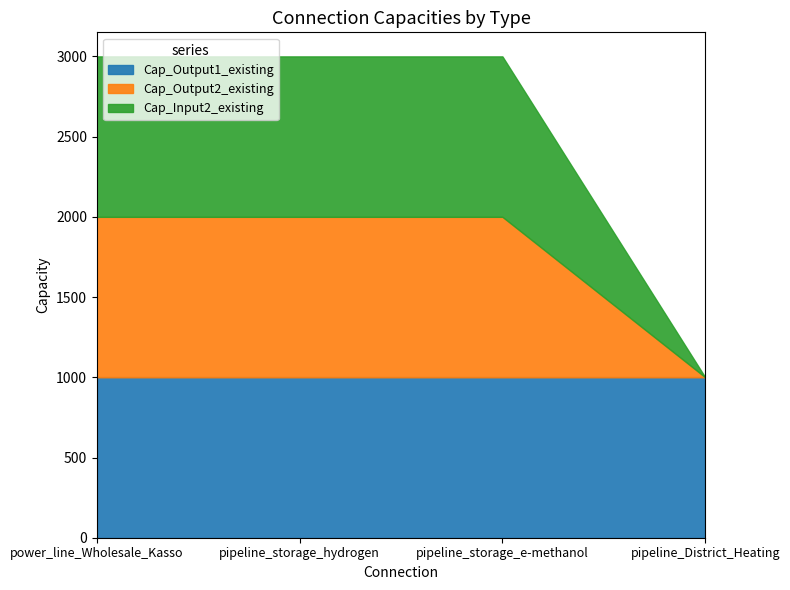

What is the label of the 3rd point from the left?

pipeline_storage_e-methanol